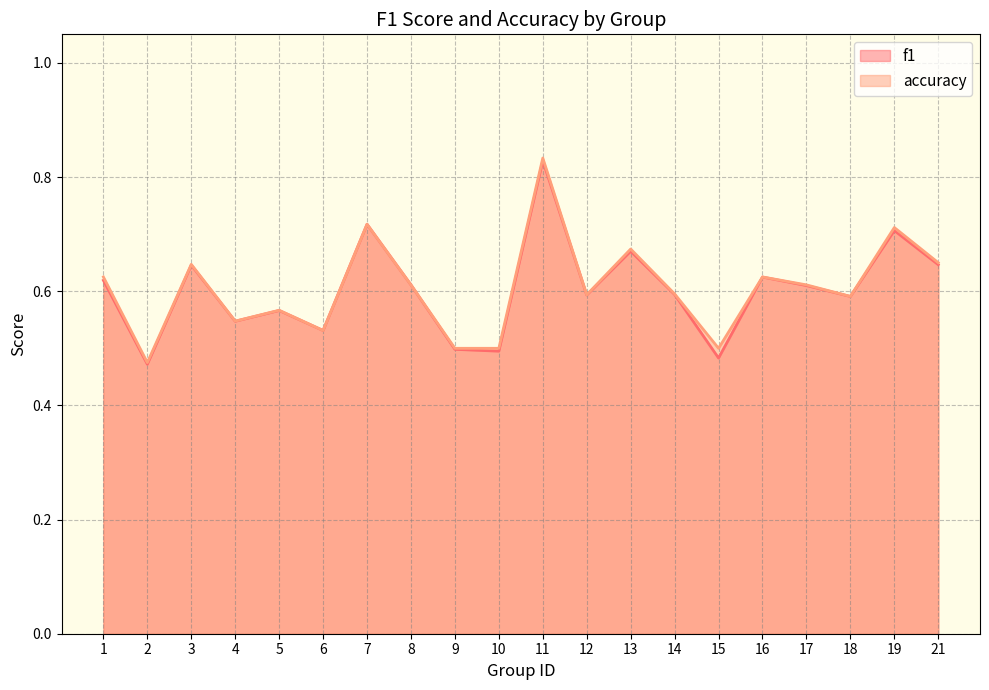

At how many categories does at least one series exceed 0?

20